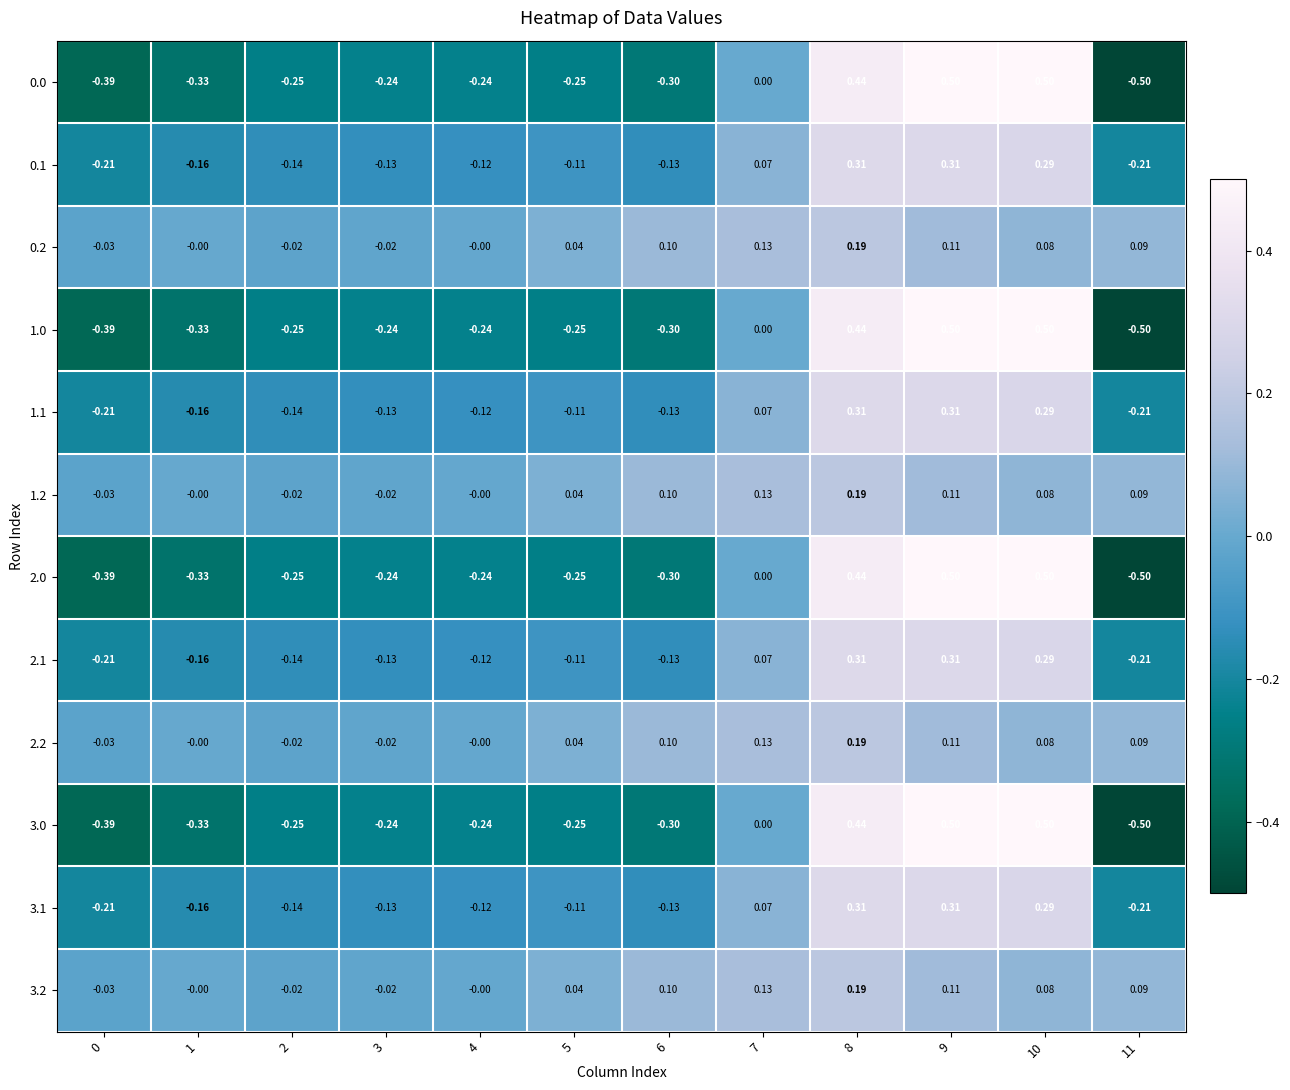

Reading left to right, list all the values displayed in this chart.

0.0: 0=-0.4	1=-0.3	2=-0.2	3=-0.2	4=-0.2	5=-0.2	6=-0.3	7=0.0	8=0.4	9=0.5	10=0.5	11=-0.5
0.1: 0=-0.2	1=-0.2	2=-0.1	3=-0.1	4=-0.1	5=-0.1	6=-0.1	7=0.1	8=0.3	9=0.3	10=0.3	11=-0.2
0.2: 0=-0.0	1=-0.0	2=-0.0	3=-0.0	4=-0.0	5=0.0	6=0.1	7=0.1	8=0.2	9=0.1	10=0.1	11=0.1
1.0: 0=-0.4	1=-0.3	2=-0.2	3=-0.2	4=-0.2	5=-0.2	6=-0.3	7=0.0	8=0.4	9=0.5	10=0.5	11=-0.5
1.1: 0=-0.2	1=-0.2	2=-0.1	3=-0.1	4=-0.1	5=-0.1	6=-0.1	7=0.1	8=0.3	9=0.3	10=0.3	11=-0.2
1.2: 0=-0.0	1=-0.0	2=-0.0	3=-0.0	4=-0.0	5=0.0	6=0.1	7=0.1	8=0.2	9=0.1	10=0.1	11=0.1
2.0: 0=-0.4	1=-0.3	2=-0.2	3=-0.2	4=-0.2	5=-0.2	6=-0.3	7=0.0	8=0.4	9=0.5	10=0.5	11=-0.5
2.1: 0=-0.2	1=-0.2	2=-0.1	3=-0.1	4=-0.1	5=-0.1	6=-0.1	7=0.1	8=0.3	9=0.3	10=0.3	11=-0.2
2.2: 0=-0.0	1=-0.0	2=-0.0	3=-0.0	4=-0.0	5=0.0	6=0.1	7=0.1	8=0.2	9=0.1	10=0.1	11=0.1
3.0: 0=-0.4	1=-0.3	2=-0.2	3=-0.2	4=-0.2	5=-0.2	6=-0.3	7=0.0	8=0.4	9=0.5	10=0.5	11=-0.5
3.1: 0=-0.2	1=-0.2	2=-0.1	3=-0.1	4=-0.1	5=-0.1	6=-0.1	7=0.1	8=0.3	9=0.3	10=0.3	11=-0.2
3.2: 0=-0.0	1=-0.0	2=-0.0	3=-0.0	4=-0.0	5=0.0	6=0.1	7=0.1	8=0.2	9=0.1	10=0.1	11=0.1